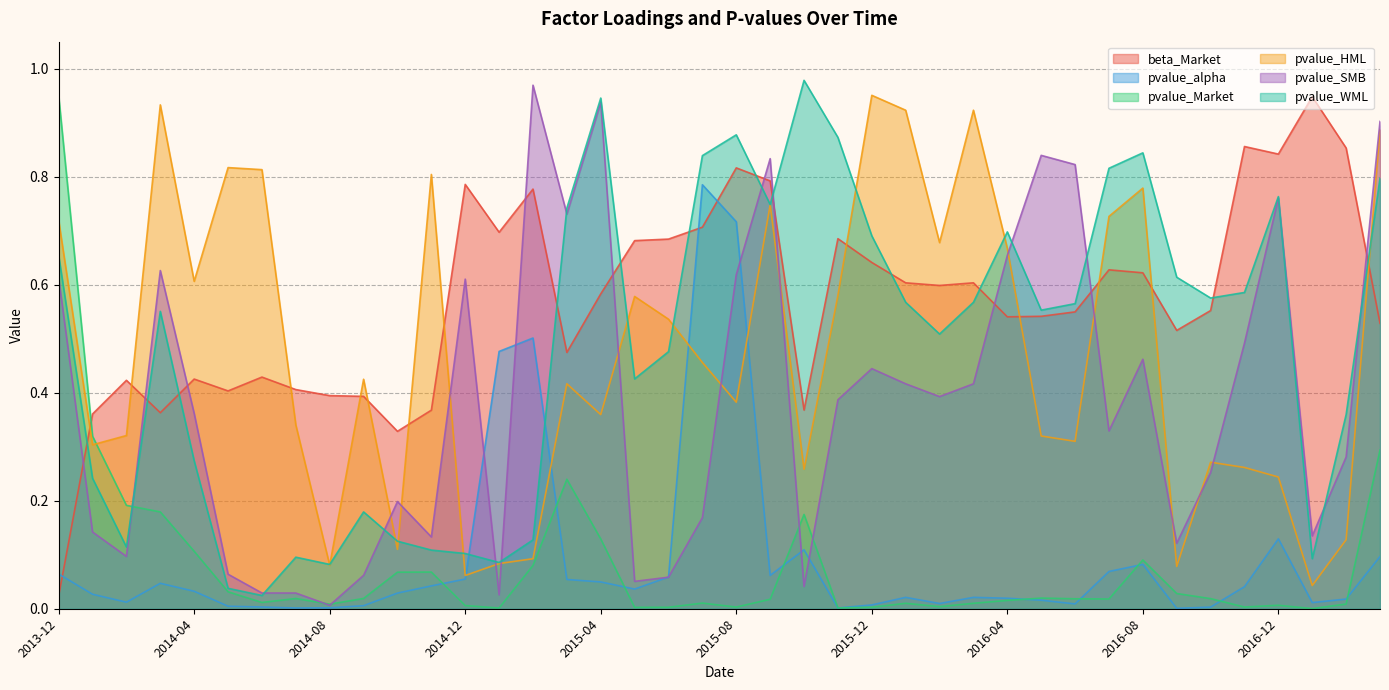

List the labels in order of pvalue_WML value, largest first.

2015-10, 2015-04, 2015-08, 2015-11, 2016-08, 2015-07, 2016-07, 2017-03, 2016-12, 2015-09, 2015-03, 2016-04, 2015-12, 2013-12, 2016-09, 2016-11, 2016-10, 2016-01, 2016-03, 2016-06, 2016-05, 2014-03, 2016-02, 2015-06, 2015-05, 2017-02, 2014-04, 2014-01, 2014-09, 2015-02, 2014-10, 2014-02, 2014-11, 2014-12, 2014-07, 2017-01, 2015-01, 2014-08, 2014-05, 2014-06